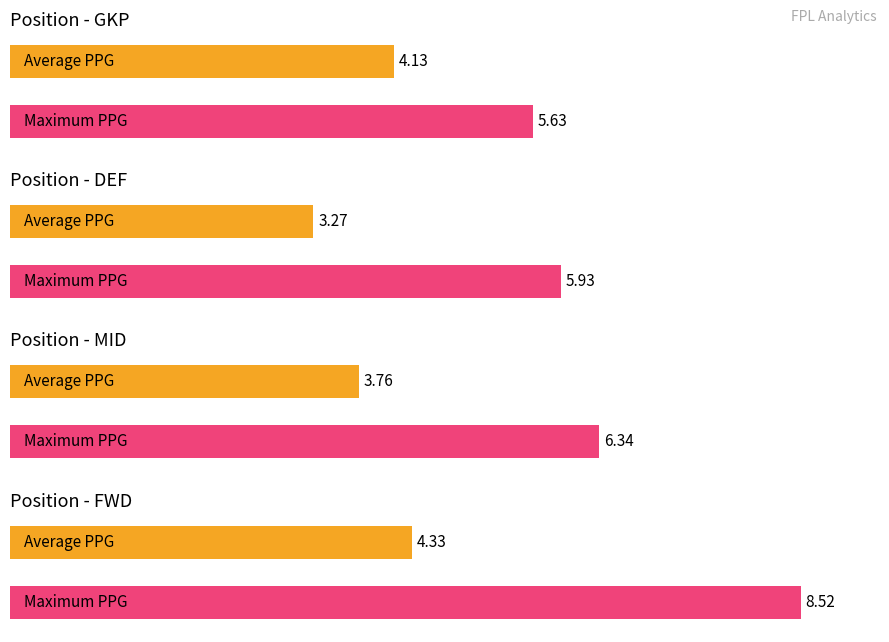

Does the chart contain any negative values?

No